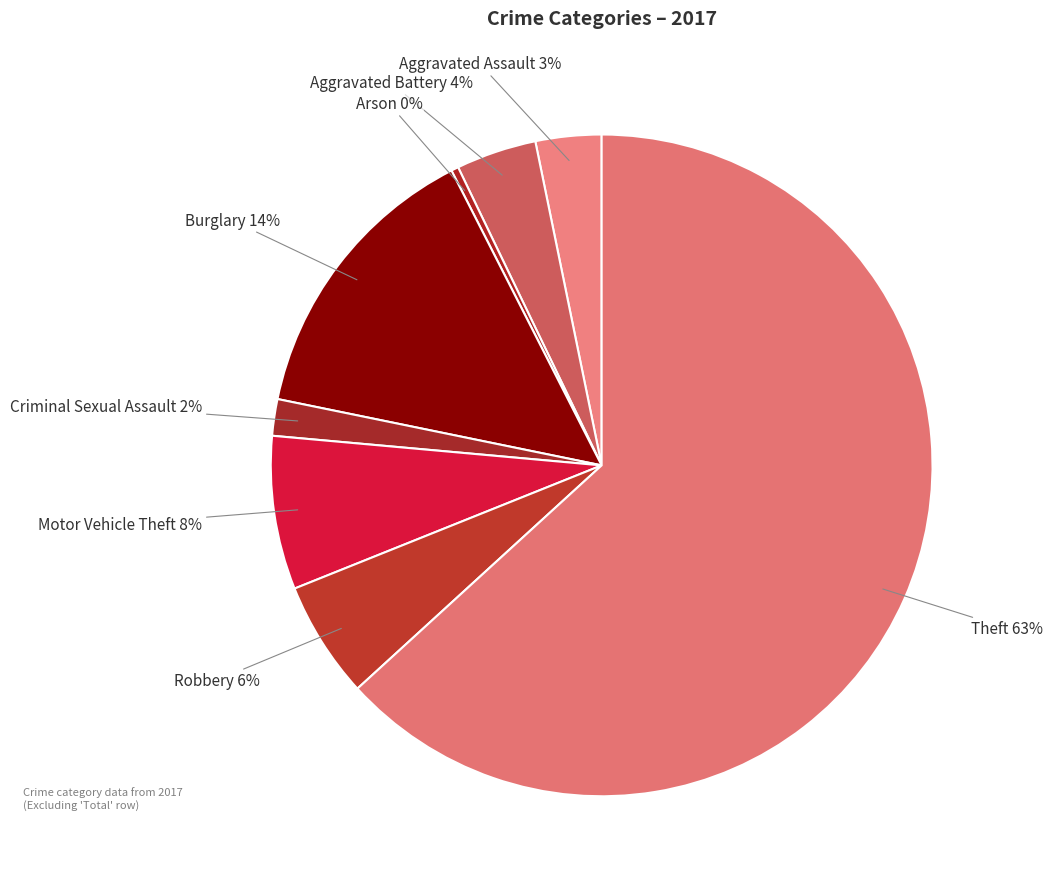

Rank the categories by value from lowest to highest.

Arson, Criminal Sexual Assault, Aggravated Assault, Aggravated Battery, Robbery, Motor Vehicle Theft, Burglary, Theft